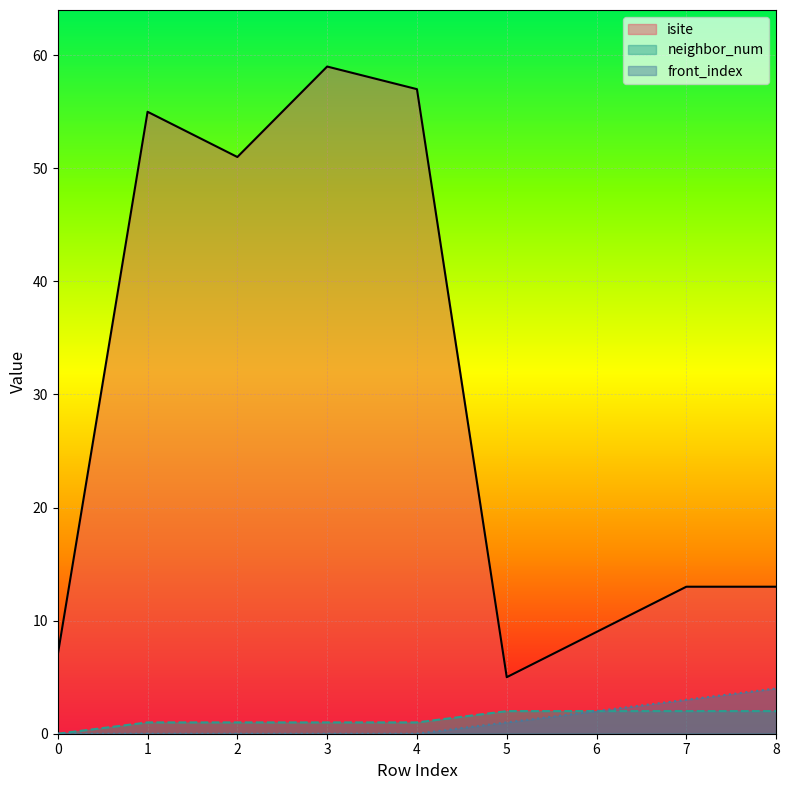

What is the total value across all series at 3?

60